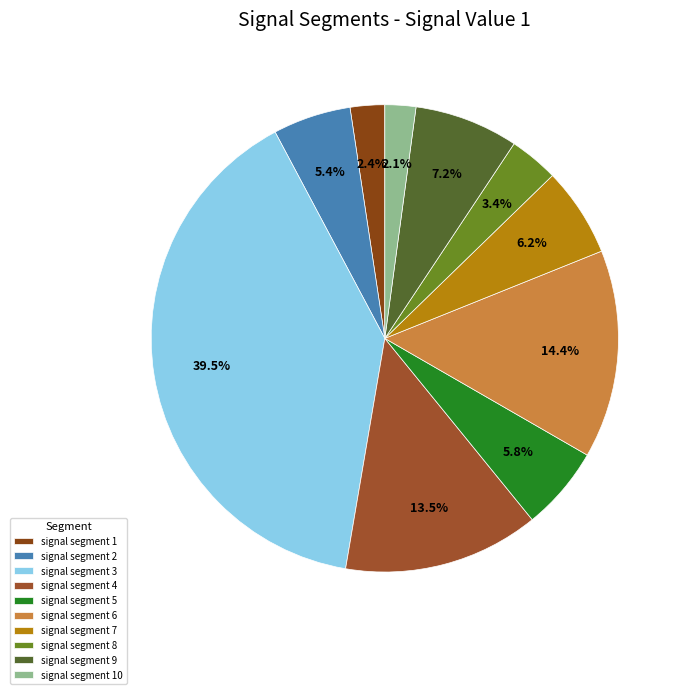

Which has a higher value, signal segment 9 or signal segment 5?

signal segment 9